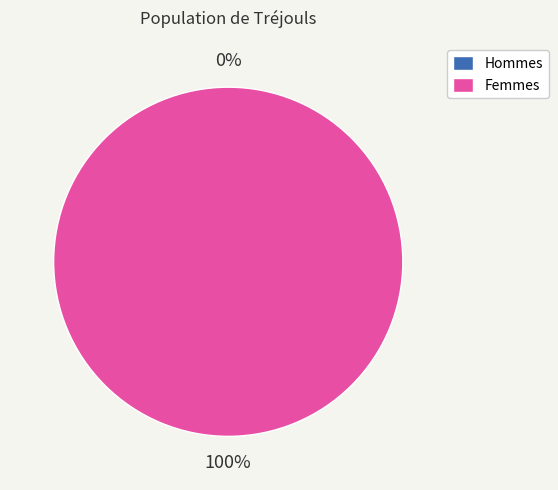

Is the sum of 1661257315 and 1646252231 greater than half?

Yes